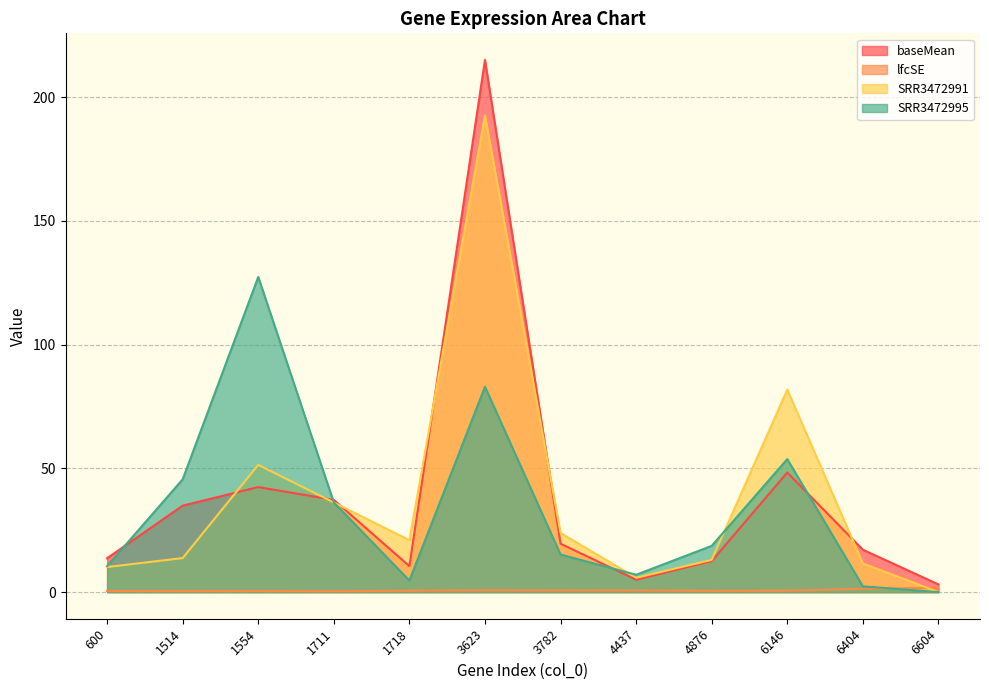

What is the value of the lfcSE point at the 6th from the left?

0.7